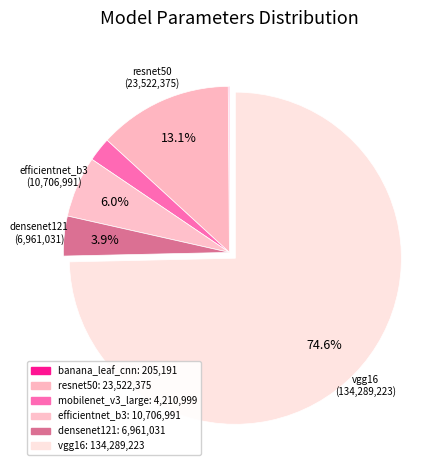

Which slice is the largest?

vgg16